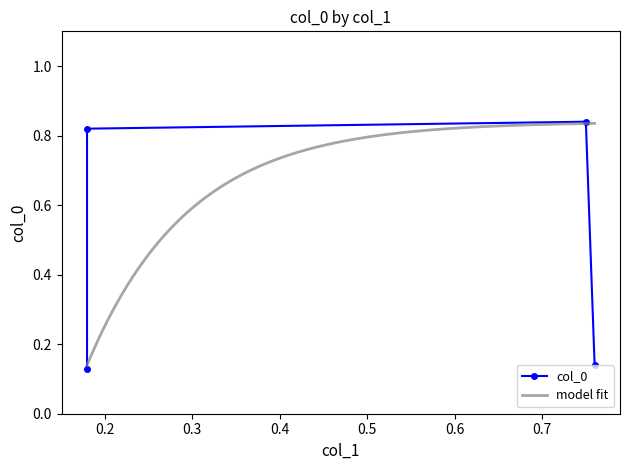

The value at 0.18 is 0.1. True or false?

True